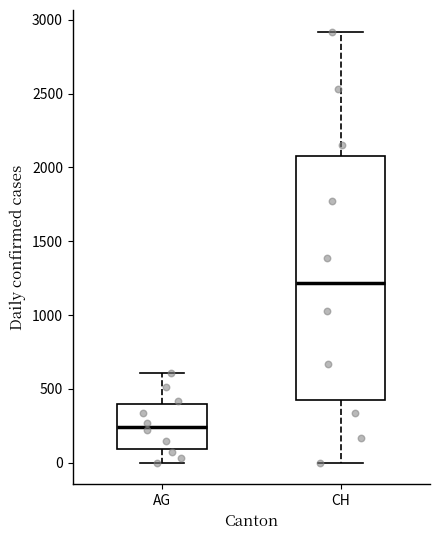

Reading left to right, transcribe this box plot: for each box, give where its median line is, the range the box spans, and where its two whiskers end, as read against the y-axis. The values are not printed on the chart, so give them approximately, as read against the axis.

AG: median 250, box 100 to 400, whiskers 0 to 600
CH: median 1200, box 450 to 2100, whiskers 0 to 2900